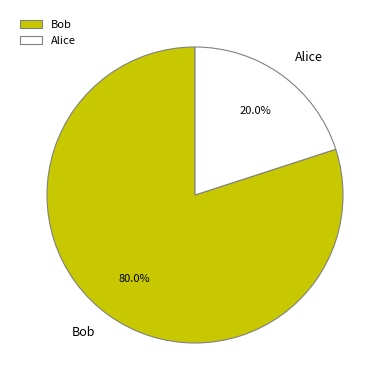

To the nearest percent, what is the combined percentage of Alice and Bob?

100%